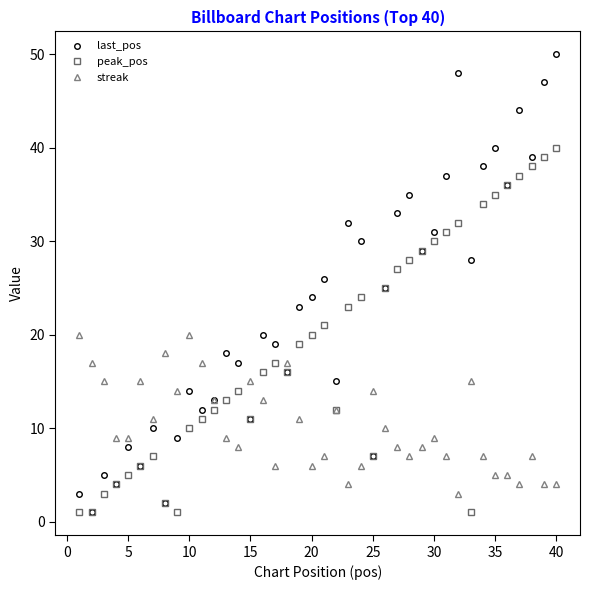

Reading right to left, what are all the values shown in this chart?

last_pos: 50	47	39	44	36	40	38	28	48	37	31	29	35	33	25	7	30	32	15	26	24	23	16	19	20	11	17	18	13	12	14	9	2	10	6	8	4	5	1	3
peak_pos: 40	39	38	37	36	35	34	1	32	31	30	29	28	27	25	7	24	23	12	21	20	19	16	17	16	11	14	13	12	11	10	1	2	7	6	5	4	3	1	1
streak: 4	4	7	4	5	5	7	15	3	7	9	8	7	8	10	14	6	4	12	7	6	11	17	6	13	15	8	9	13	17	20	14	18	11	15	9	9	15	17	20